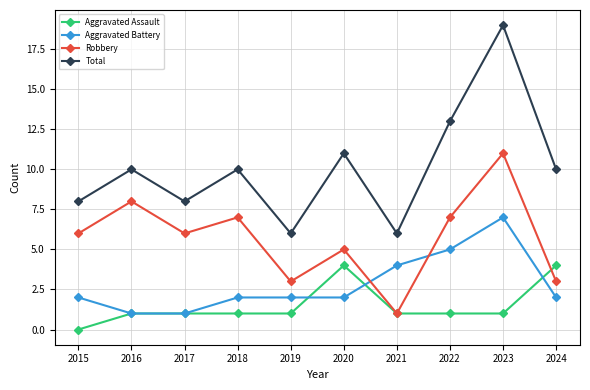

At which category does Robbery reach its first local peak?

2016